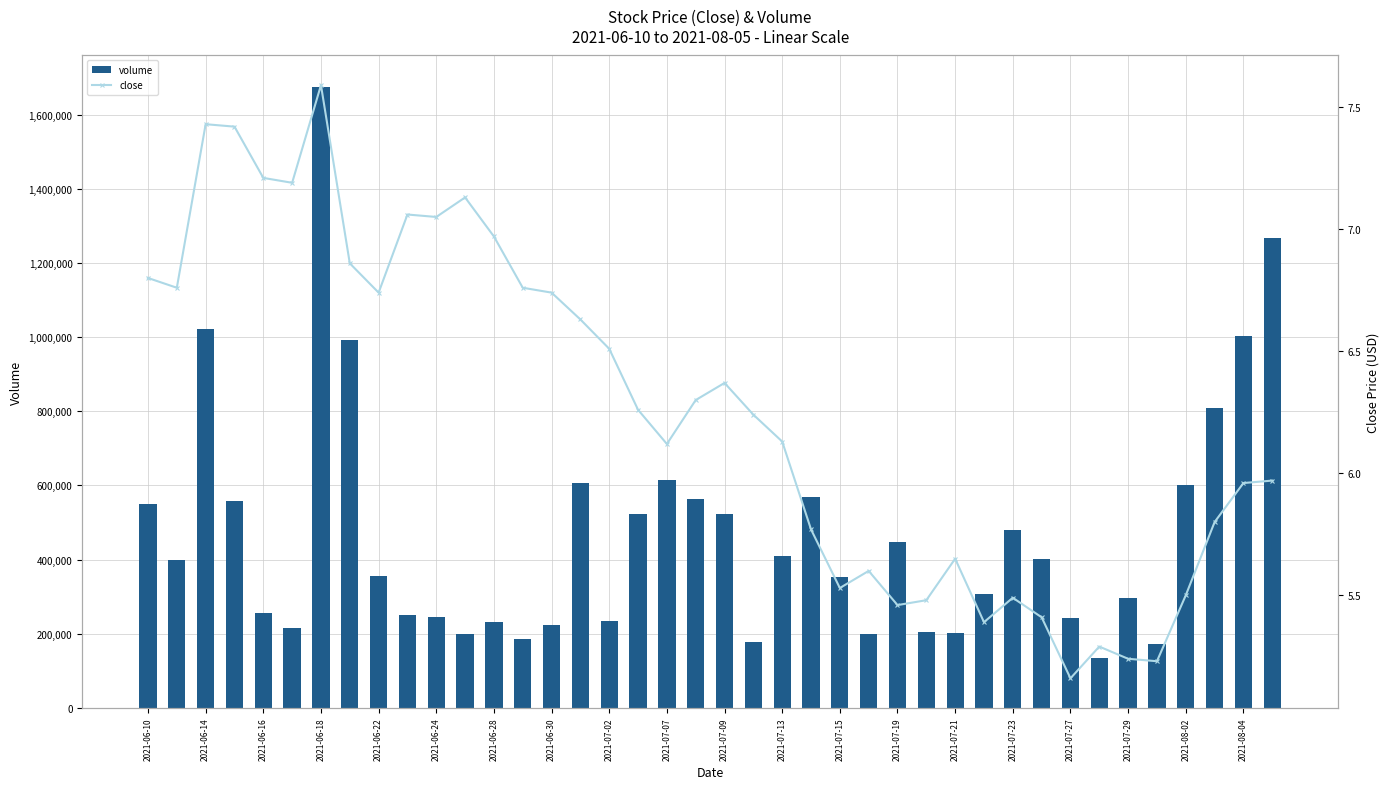

Reading left to right, extract all data points from this chart.

volume: 550700.0	397700.0	1020800.0	557100.0	256700.0	215200.0	1675400.0	992600.0	356200.0	249700.0	245000.0	199700.0	230500.0	184700.0	222400.0	607000.0	233700.0	523400.0	613600.0	563100.0	521700.0	177700.0	410300.0	569100.0	352600.0	198500.0	448400.0	204100.0	202500.0	307100.0	478600.0	400400.0	241600.0	135100.0	296500.0	172600.0	599900.0	808600.0	1002500.0	1267600.0
close: 6.8	6.8	7.4	7.4	7.2	7.2	7.6	6.9	6.7	7.1	7.0	7.1	7.0	6.8	6.7	6.6	6.5	6.3	6.1	6.3	6.4	6.2	6.1	5.8	5.5	5.6	5.5	5.5	5.7	5.4	5.5	5.4	5.2	5.3	5.2	5.2	5.5	5.8	6.0	6.0